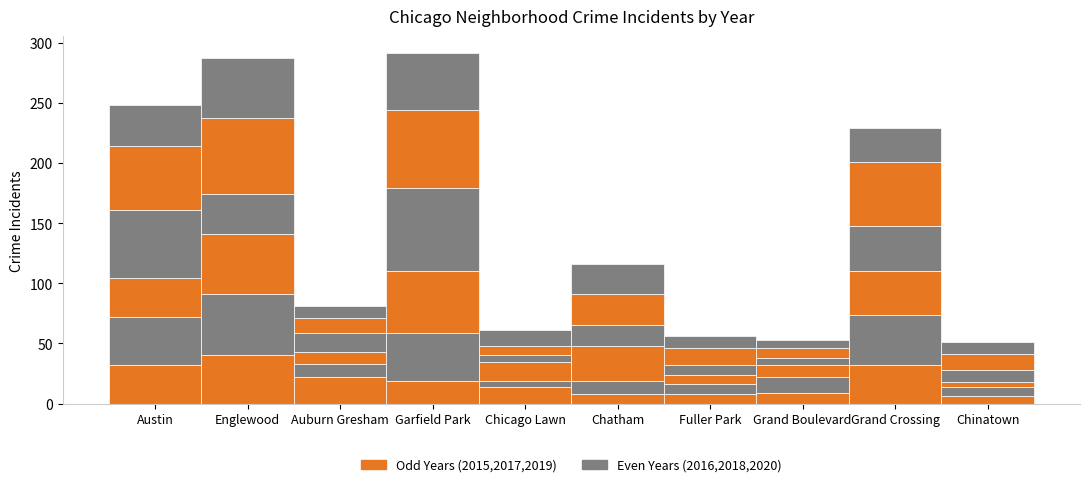

How many bars are there in total?

10